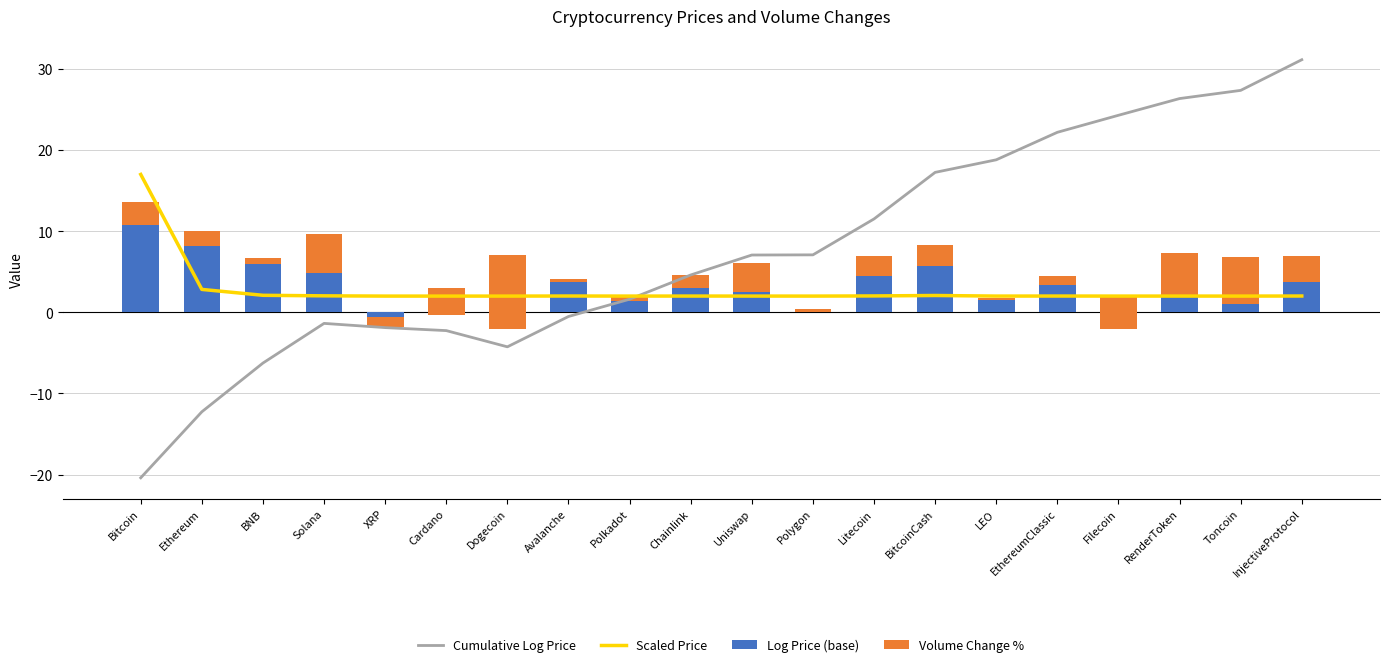

Between Litecoin and InjectiveProtocol, which is larger?

InjectiveProtocol